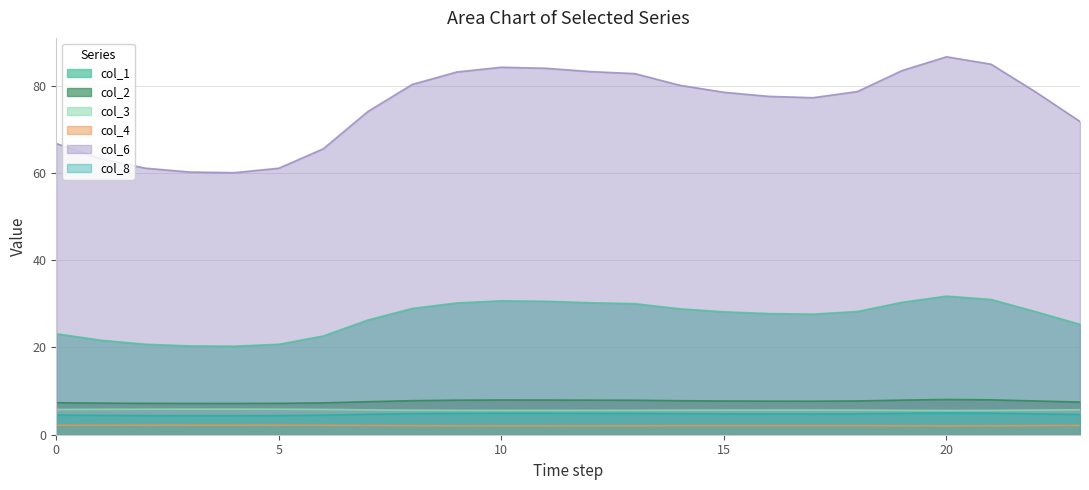

In col_3, how many points are lower than both neighbors (excluding endpoints)?

2